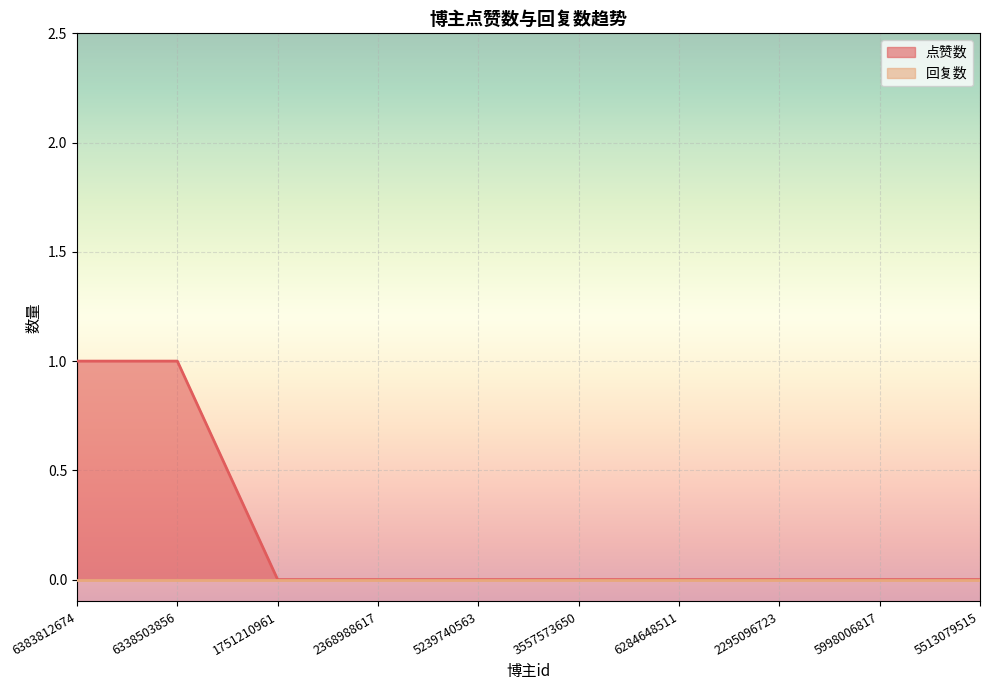

Between 6284648511 and 6338503856, which is larger?

6338503856